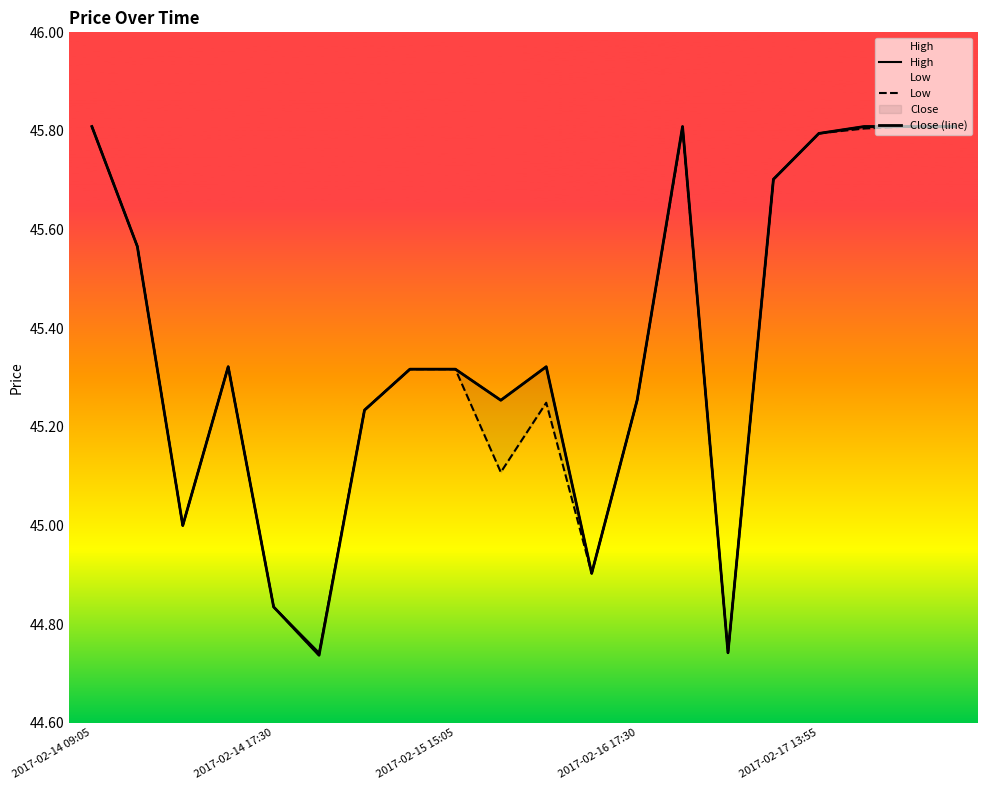

What is the maximum value shown in the chart?

45.8